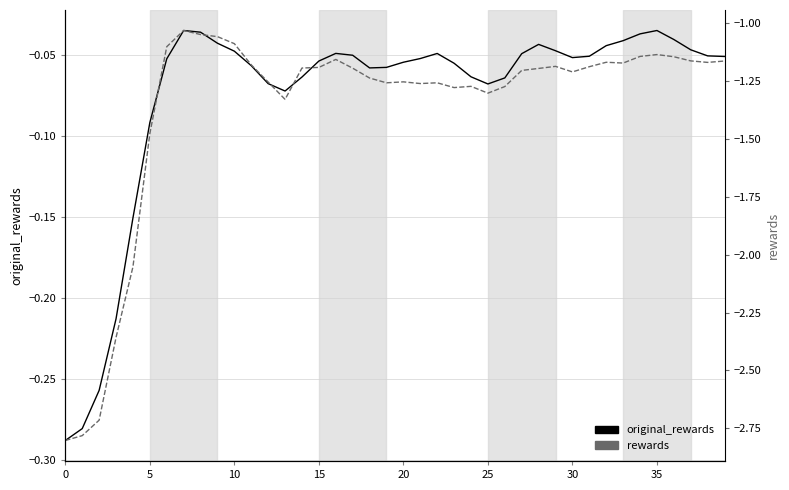

Is the value of rewards at 37 greater than the value of original_rewards at 37?

No